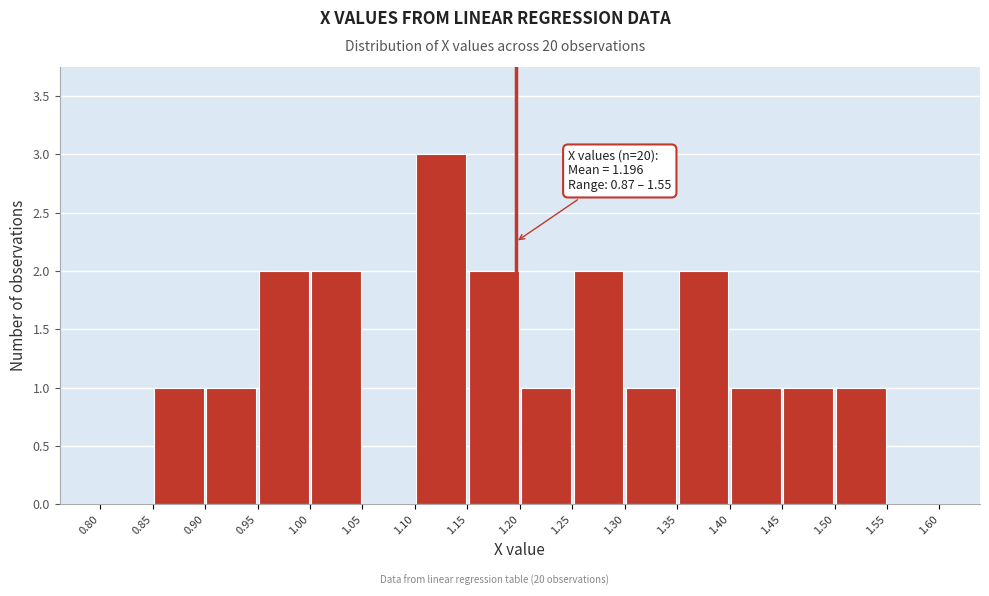

Which range on the x-axis has the tallest bar?

1.10 to 1.15